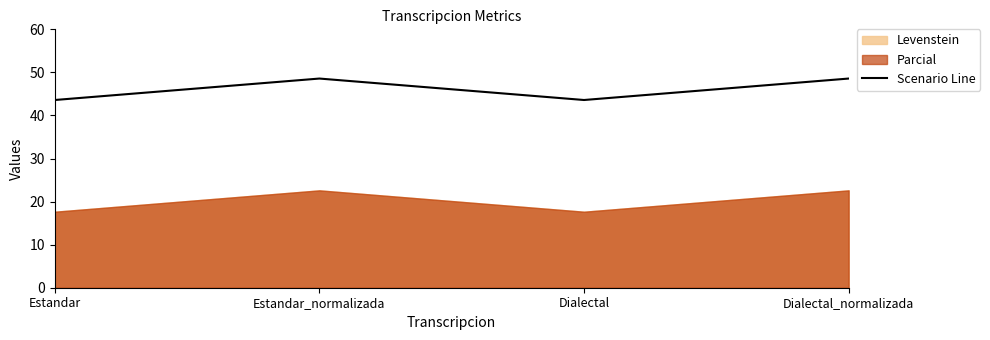

What is the change in value from Estandar to Dialectal_normalizada?

+5.0